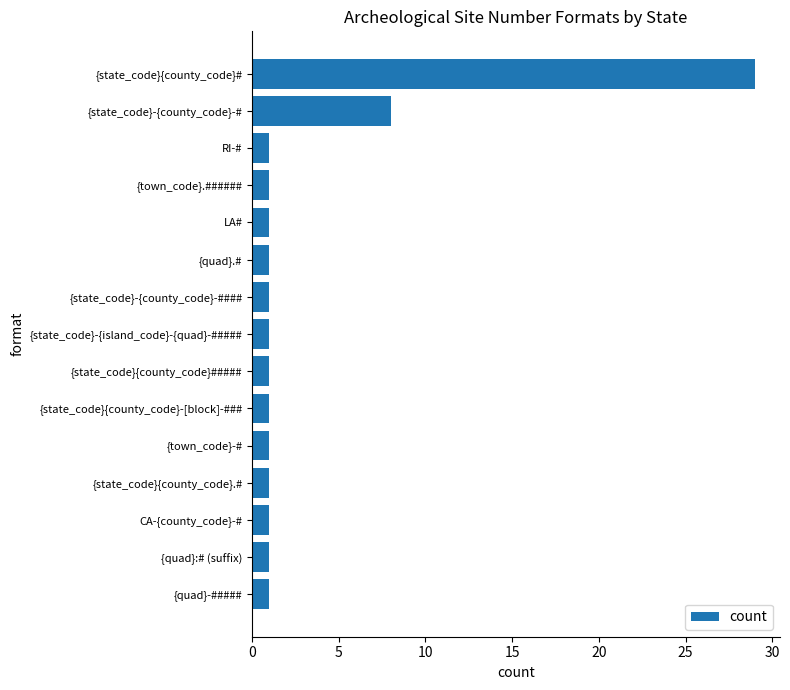

Reading bottom to top, list all the values displayed in this chart.

1	1	1	1	1	1	1	1	1	1	1	1	1	8	29